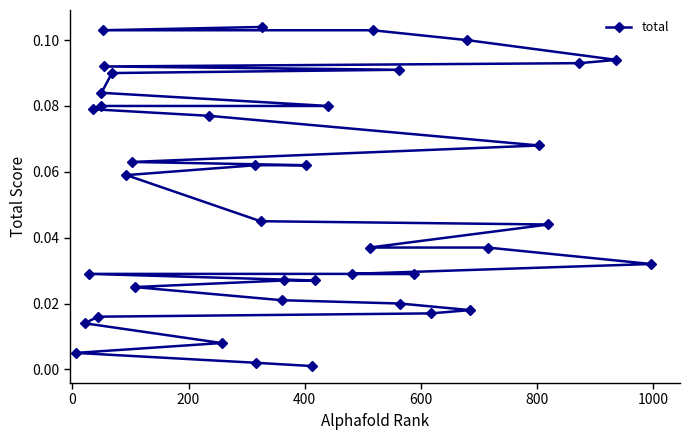

Count the number of data series in this chart.

1